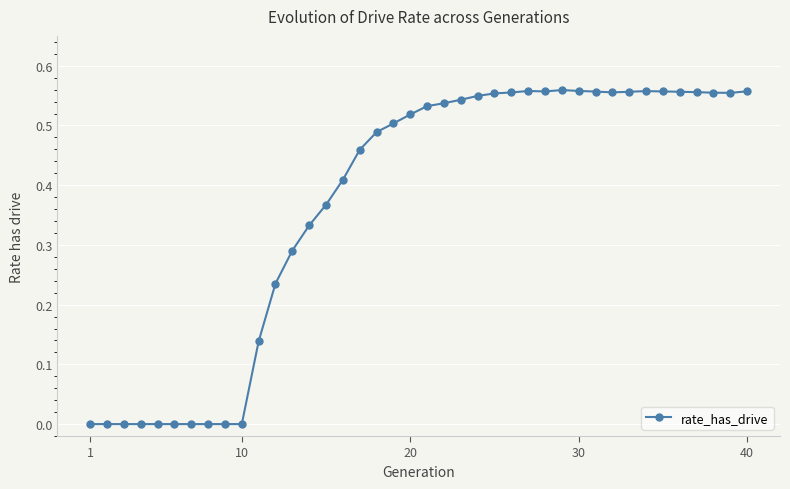

What is the sum of all values?

14.8